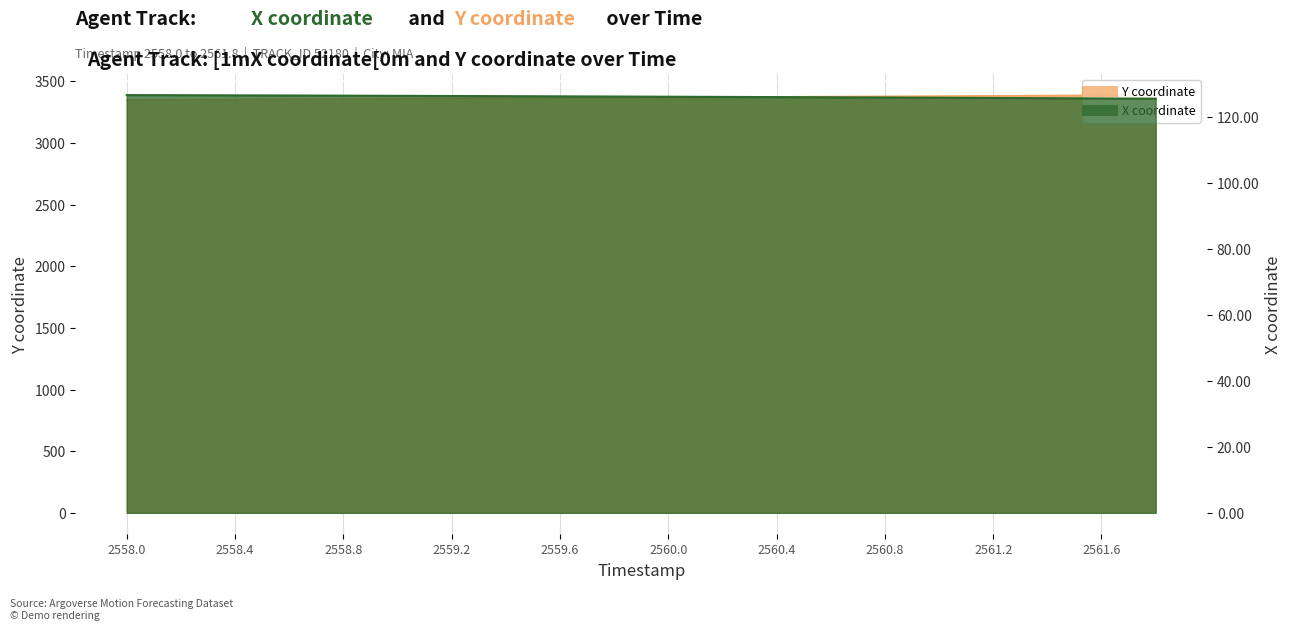

Which label corresponds to the smallest value in the chart?

2561.8